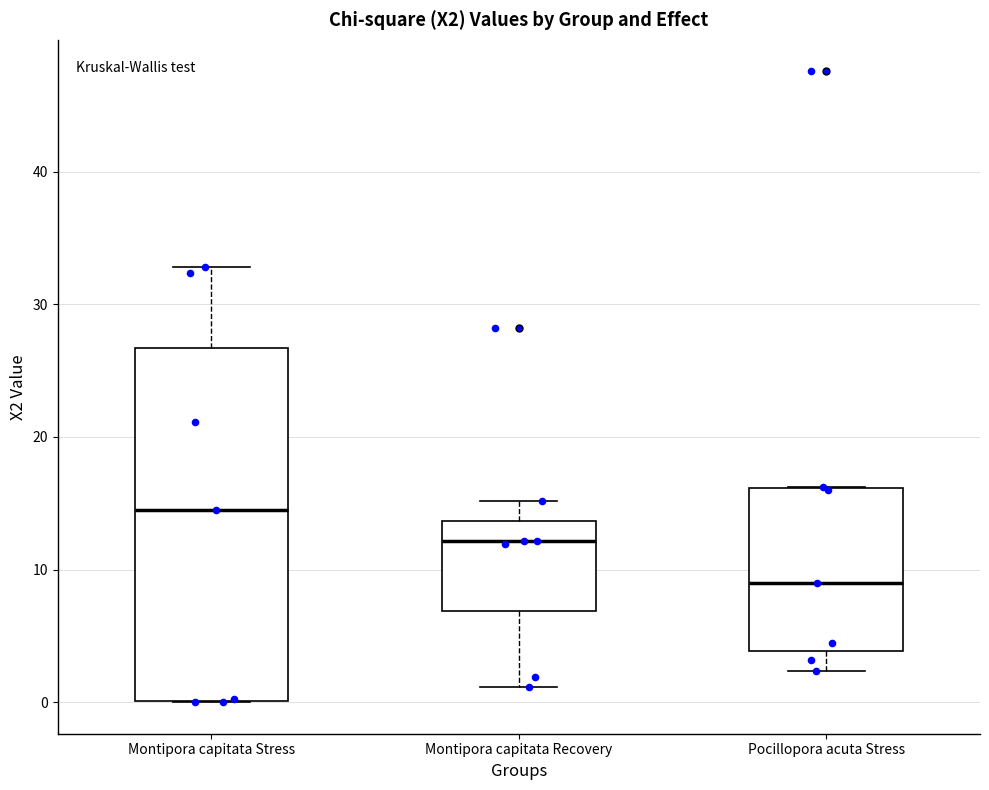

Where is the upper edge of the box for Montipora capitata Stress on the y-axis? The values are not printed on the chart, so give them approximately, as read against the axis.

27